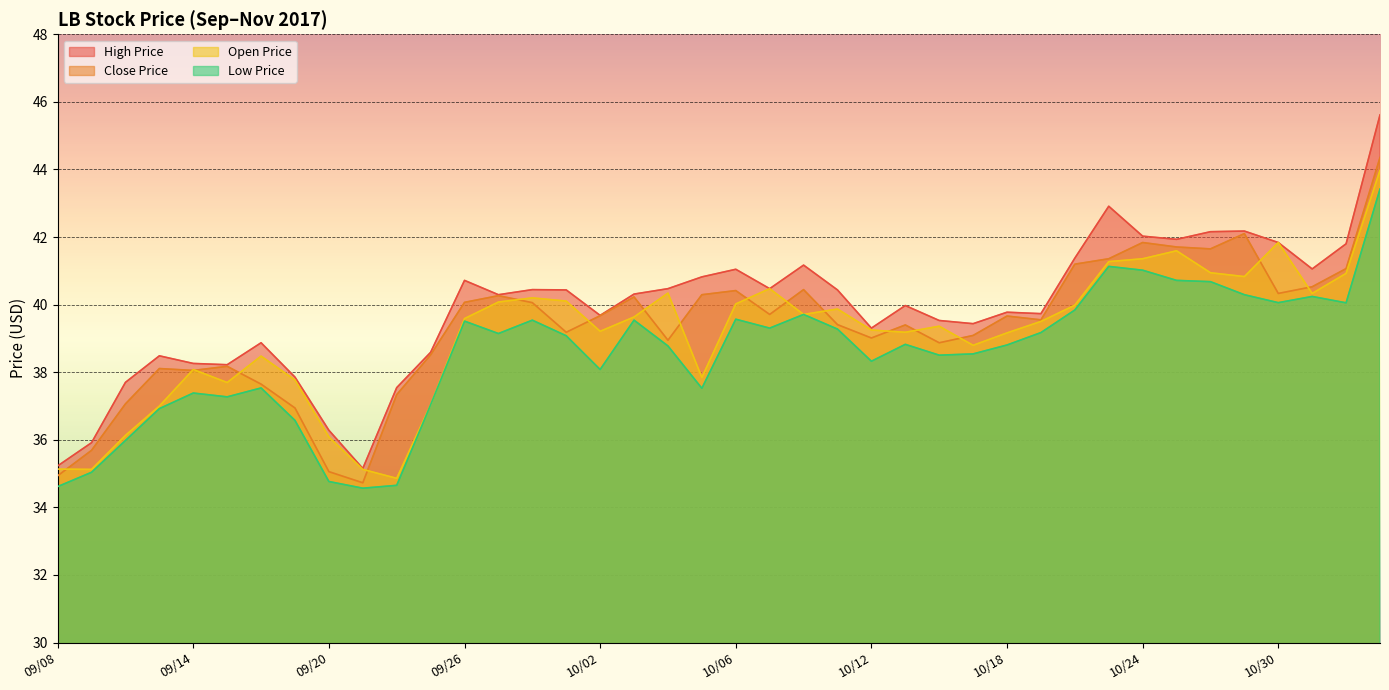

Which series has the largest total across all categories?

High Price